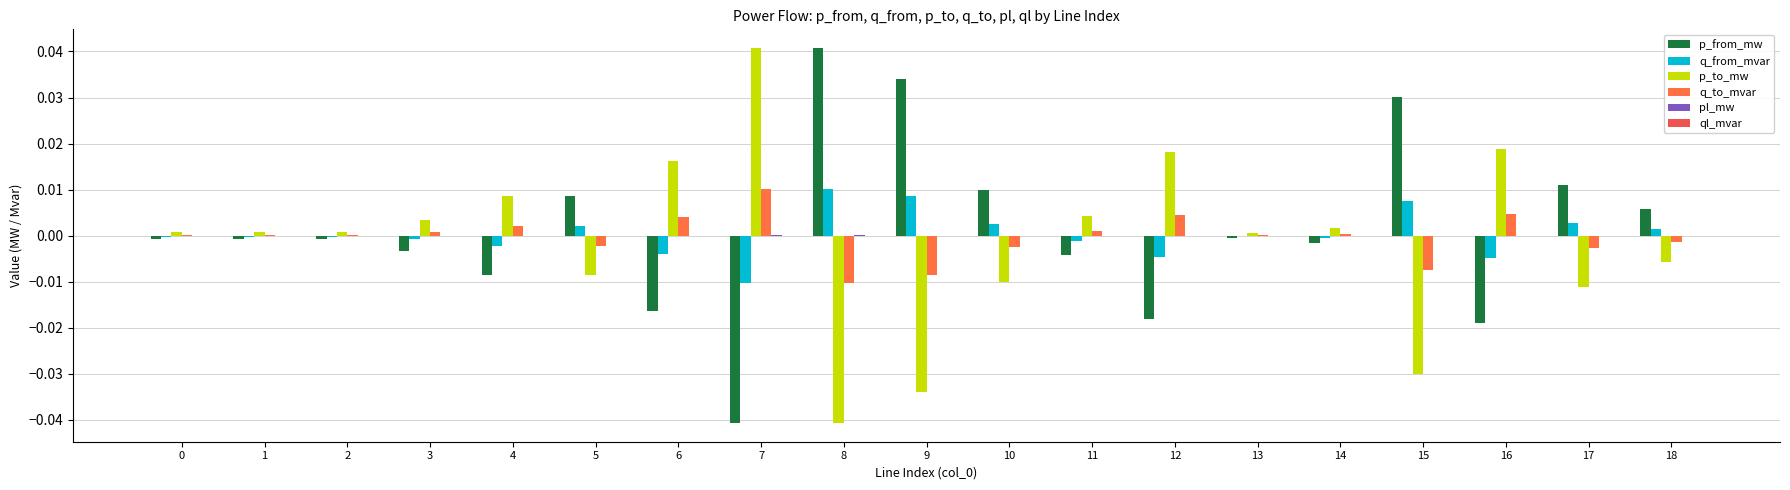

At how many categories does at least one series exceed 0?

19